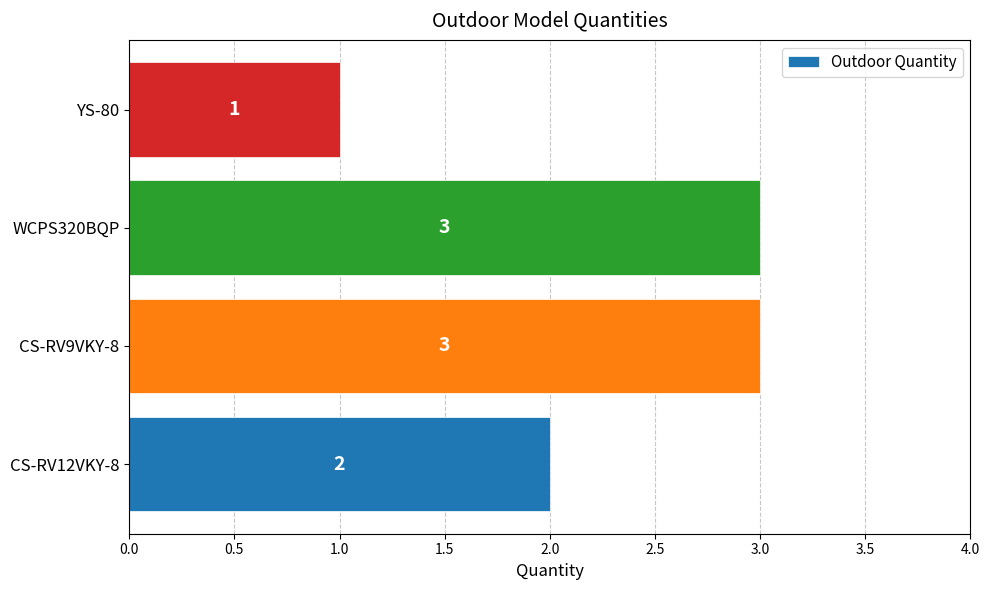

How many series are shown in this chart?

1